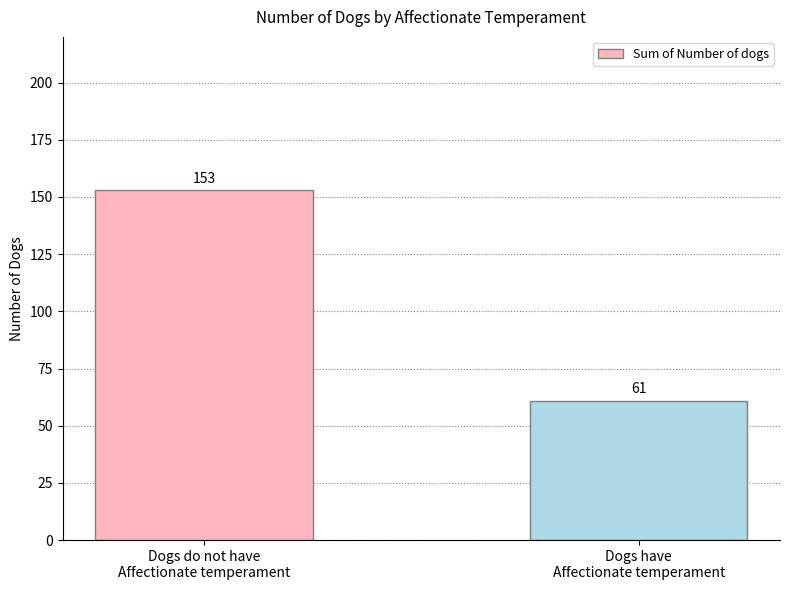

Is it true that the value at Dogs have
Affectionate temperament is 30?

False